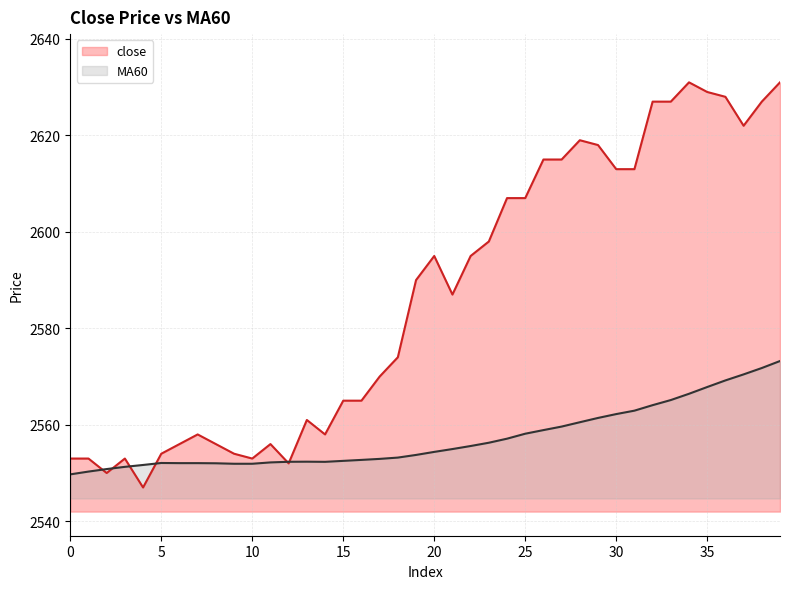

Read the MA60 value at 16.

2552.7